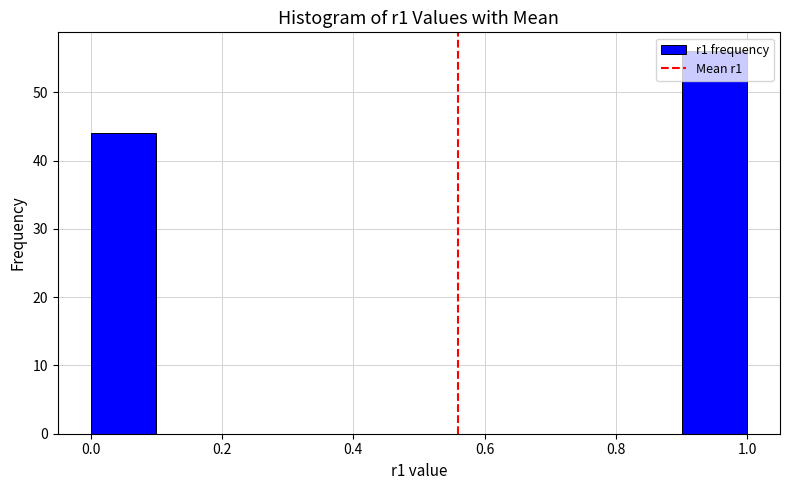

What is the height of the bar covering 0.9 to 1.0 on the x-axis? The values are not printed on the chart, so give them approximately, as read against the axis.

56